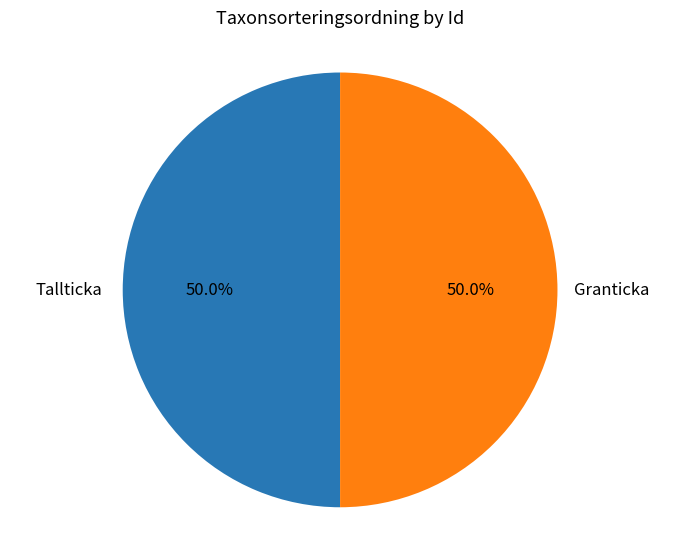

How many segments does this pie chart have?

2